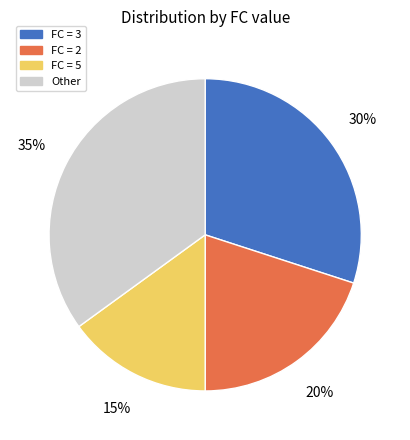

Rank the categories by value from highest to lowest.

Other, FC = 3, FC = 2, FC = 5